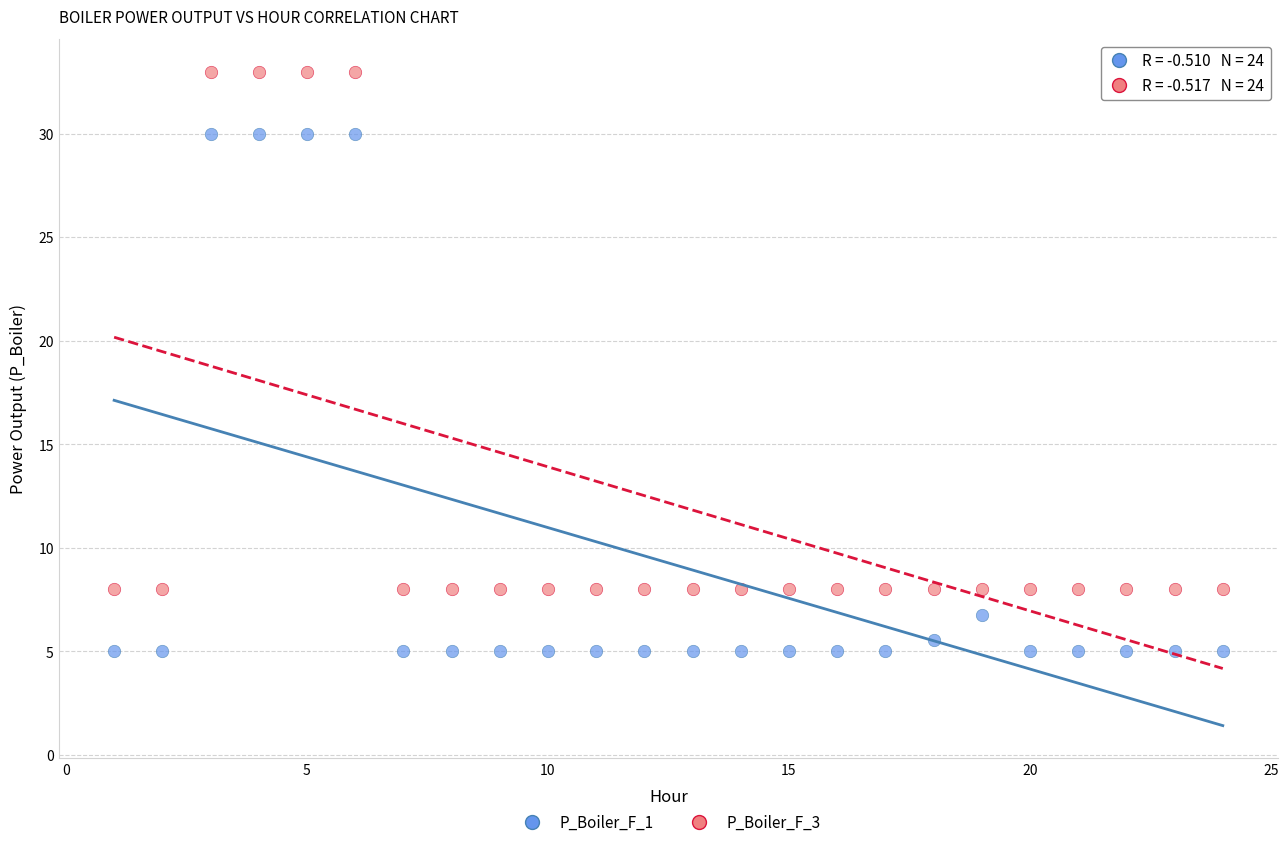

Which series contains the lowest Y value?

P_Boiler_F_1